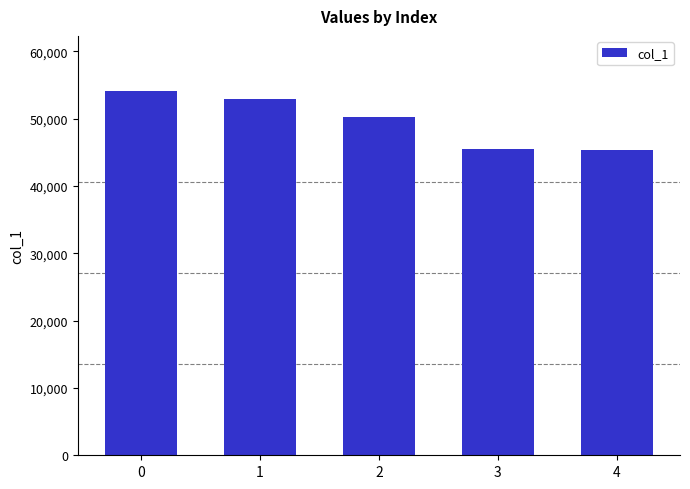

What is the difference between the maximum and second lowest values?

8619